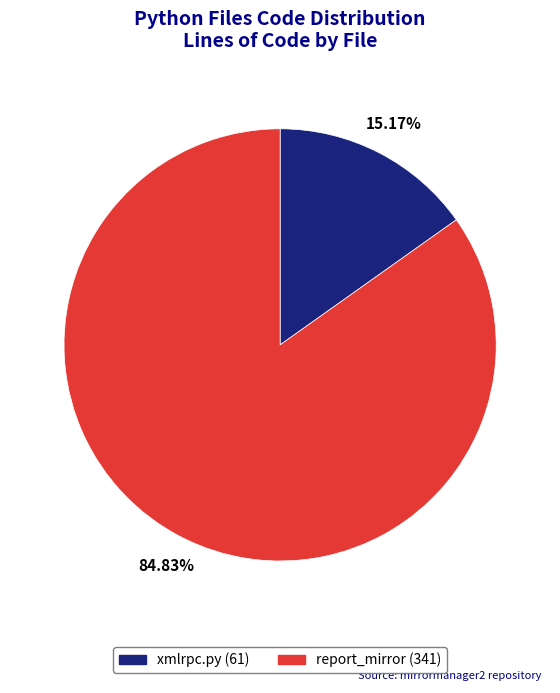

To the nearest percent, what is the difference between the largest and smallest slice percentages?

70%